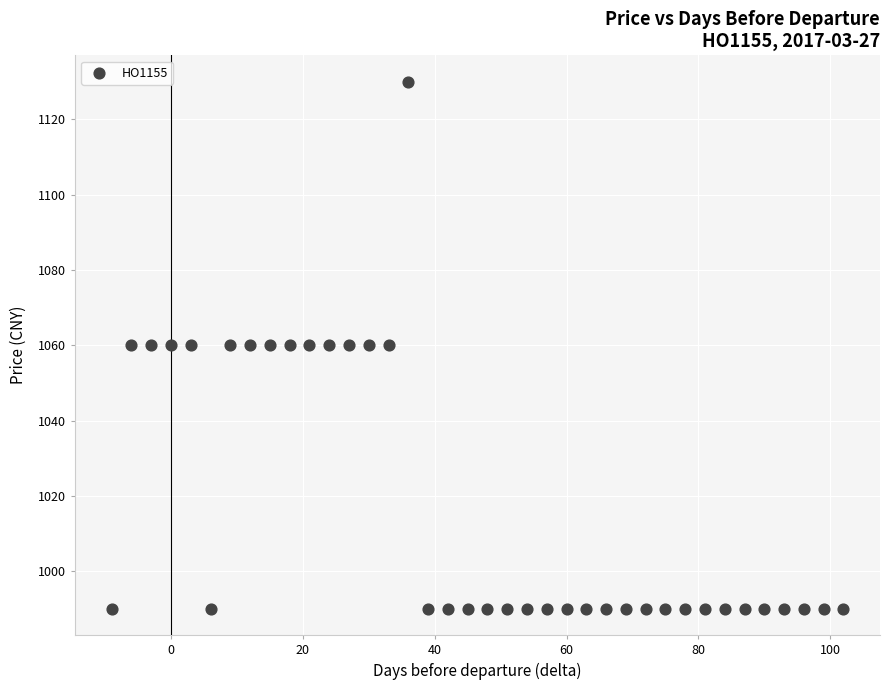

What is the range of Y values (max minus min)?

140